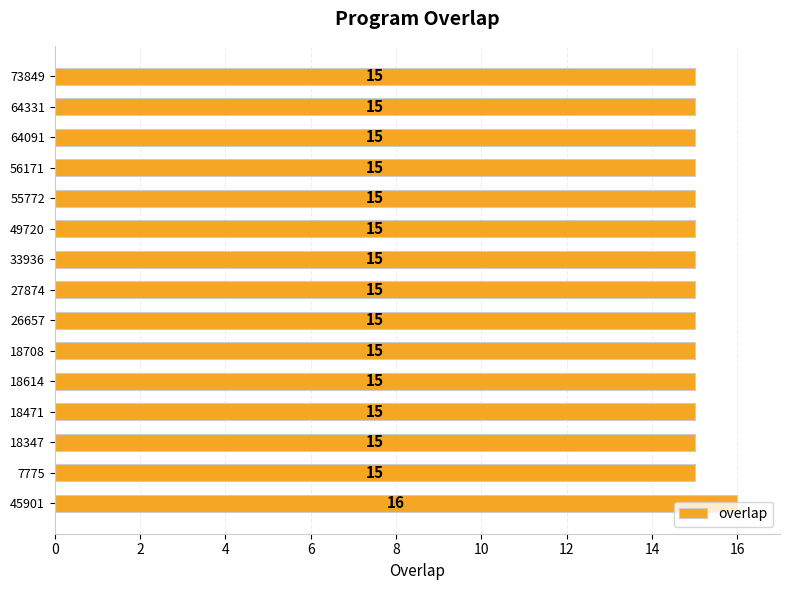

Count the number of data series in this chart.

1